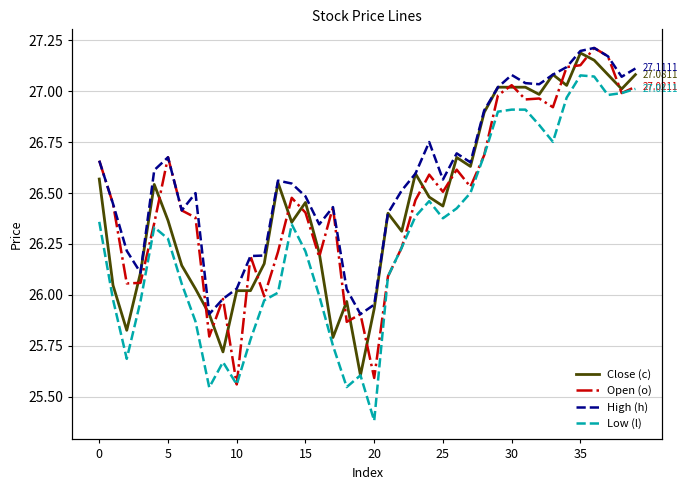

What are all the series names shown in the legend?

Close (c), Open (o), High (h), Low (l)